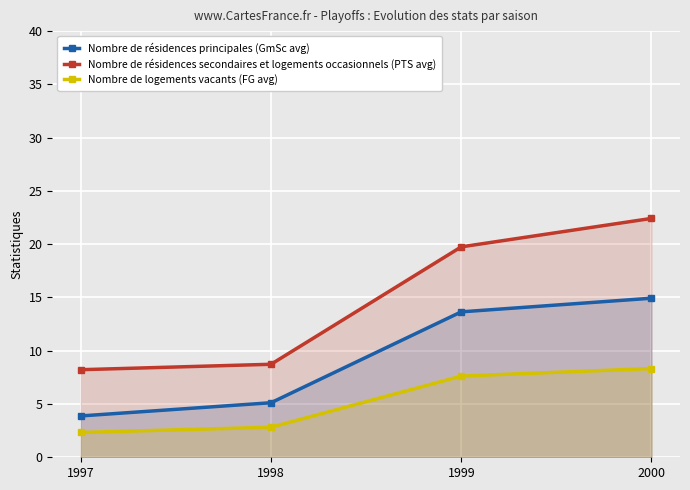

List the labels in order of Nombre de résidences principales (GmSc avg) value, largest first.

2000, 1999, 1998, 1997